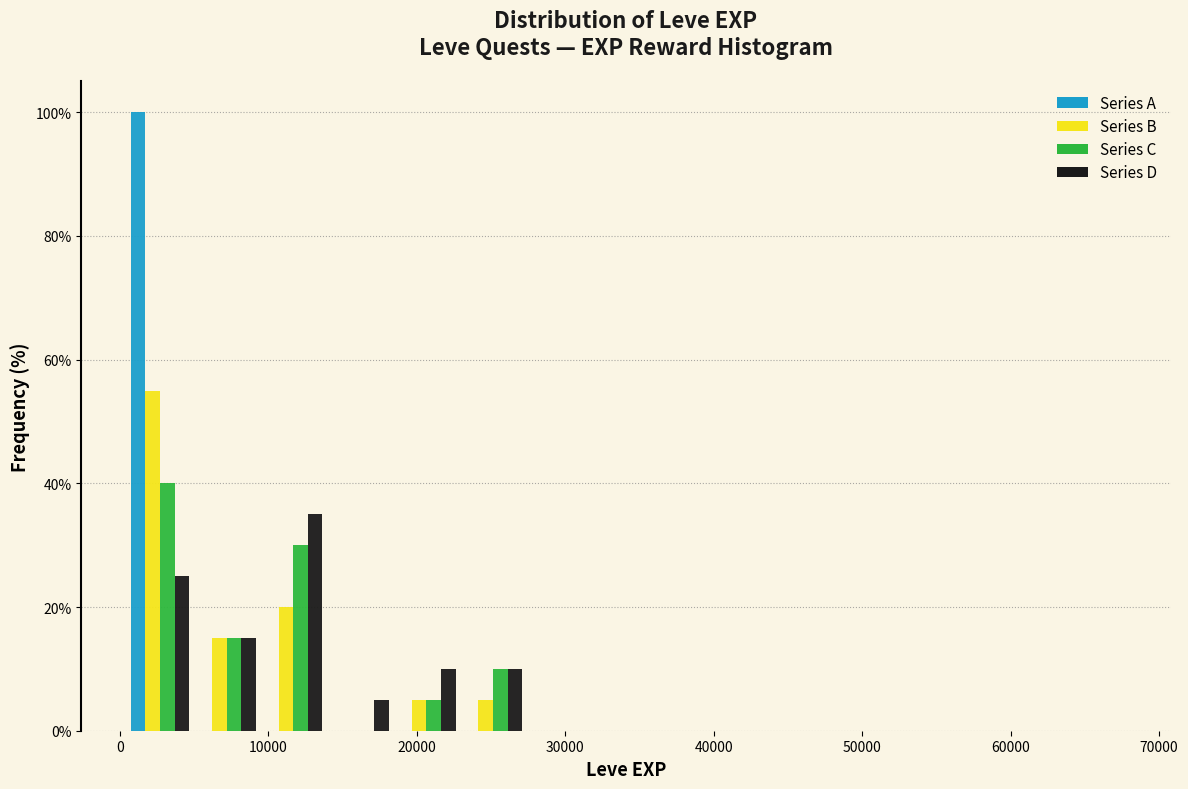

In the Series B series, which range on the x-axis has the tallest bar?

0 to 5000